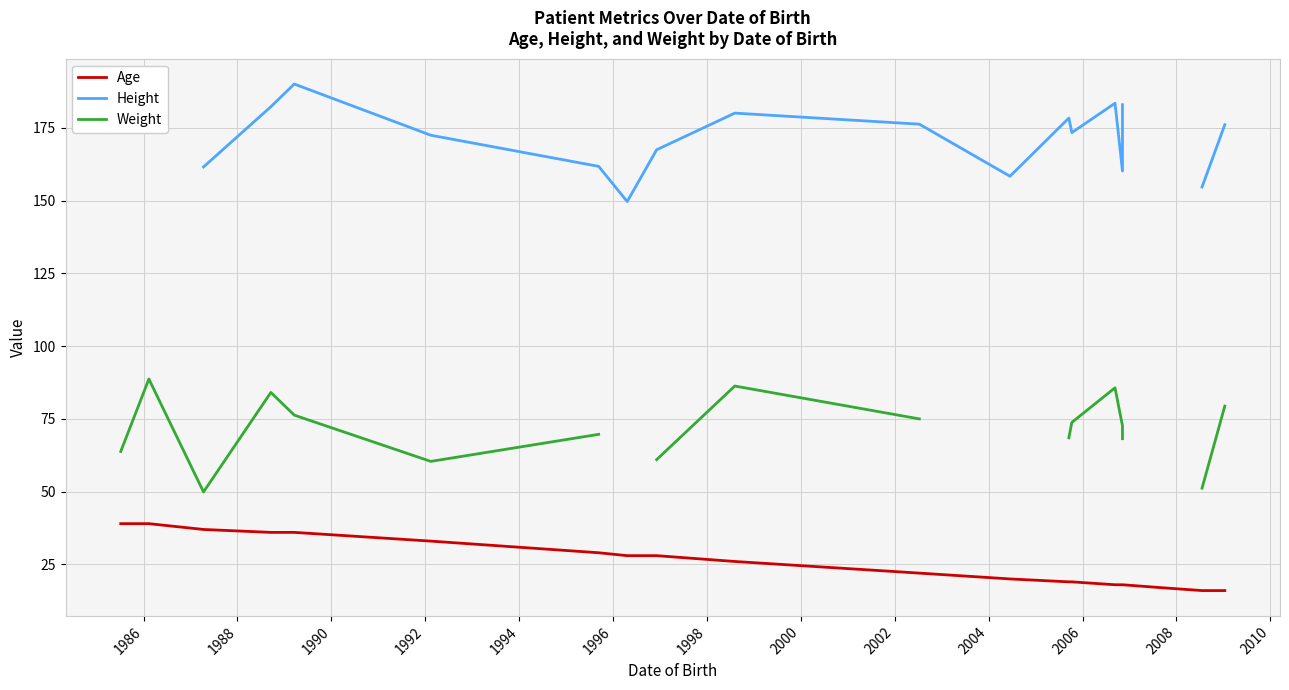

At how many categories does at least one series exceed 42?

29